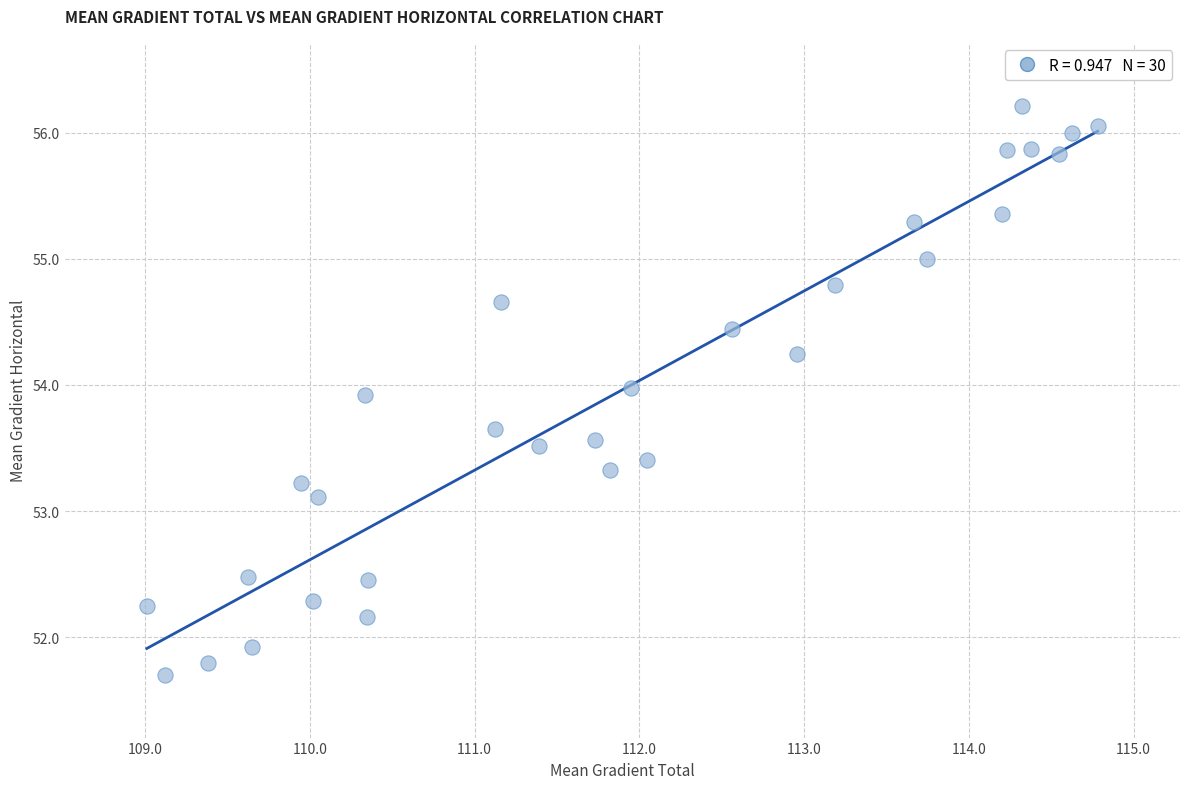

What Y value in the scatter plot is closest to 53?

53.1